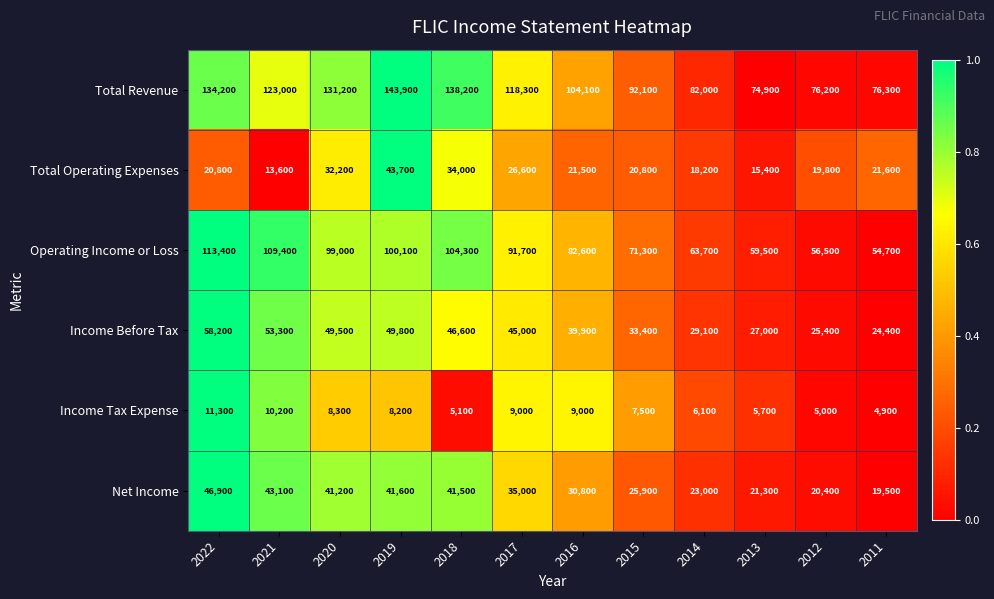

What is the sum of all Net Income values?

390200